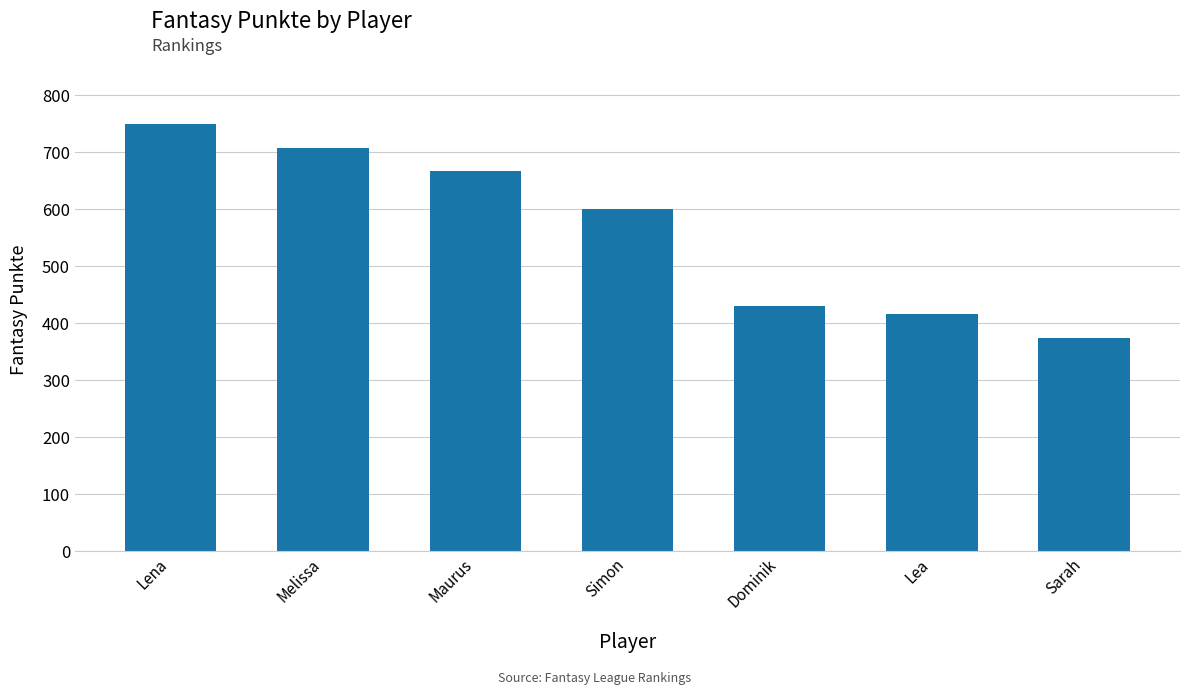

What is the difference between the values at Simon and Sarah?

225